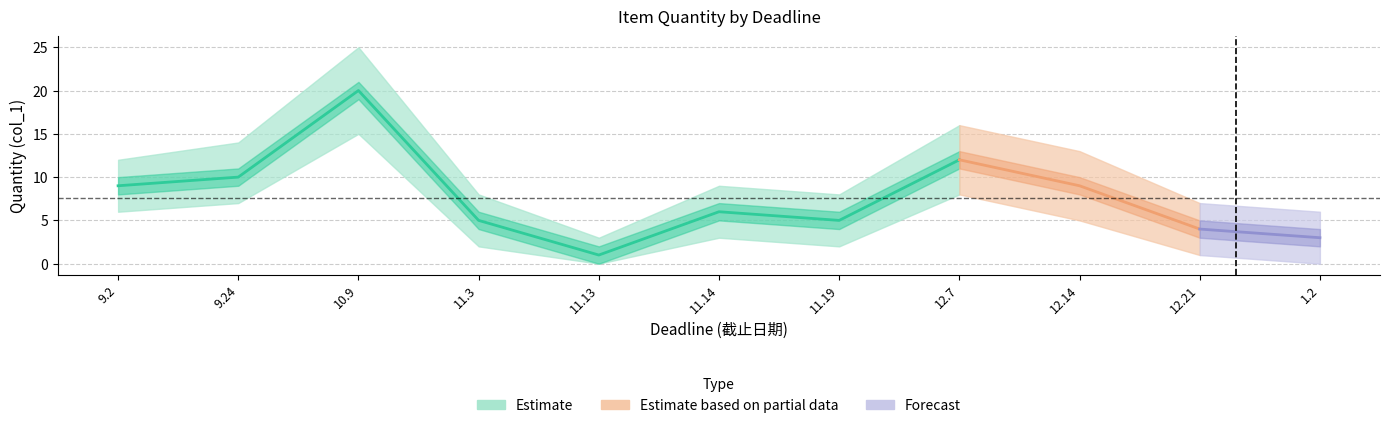

At which category does upper reach its first local valley?

11.13